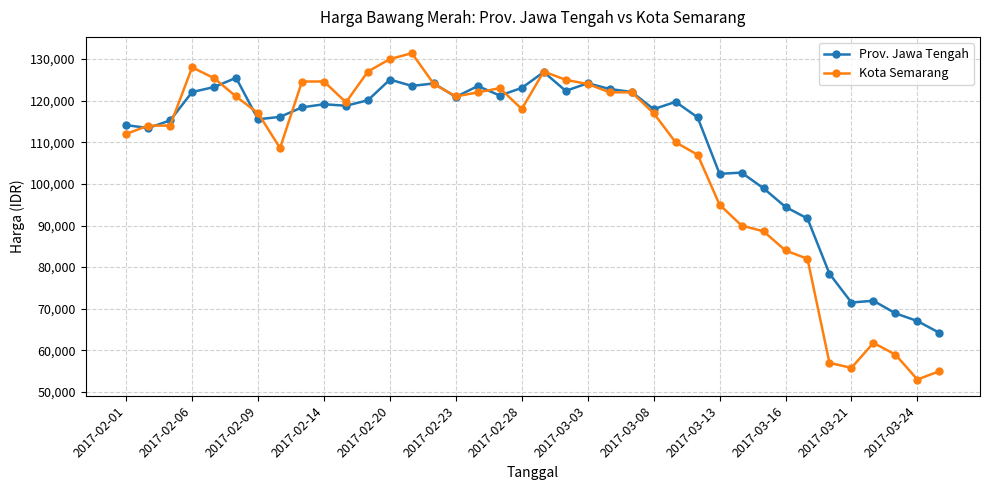

Which series has the largest range (max minus min)?

Kota Semarang